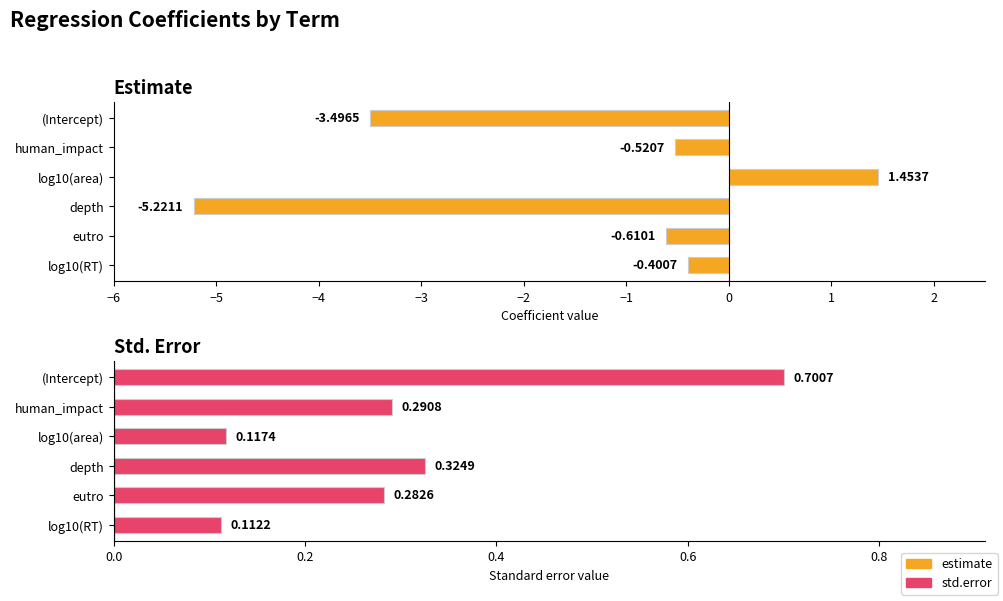

What value does the estimate series have at log10(RT)?

-0.4